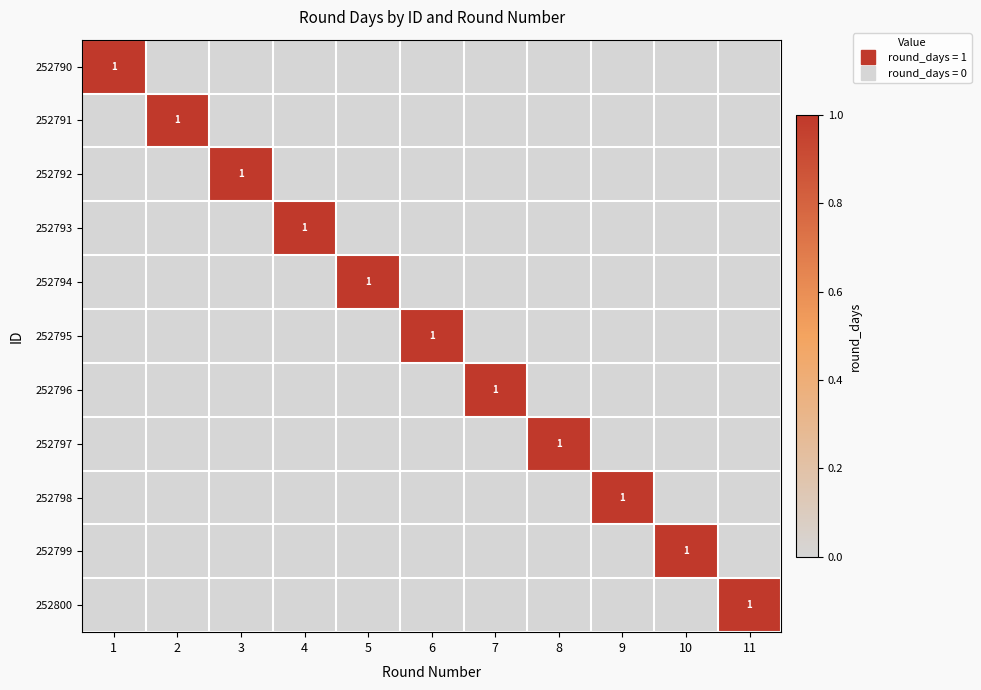

What is the maximum value shown in the chart?

1